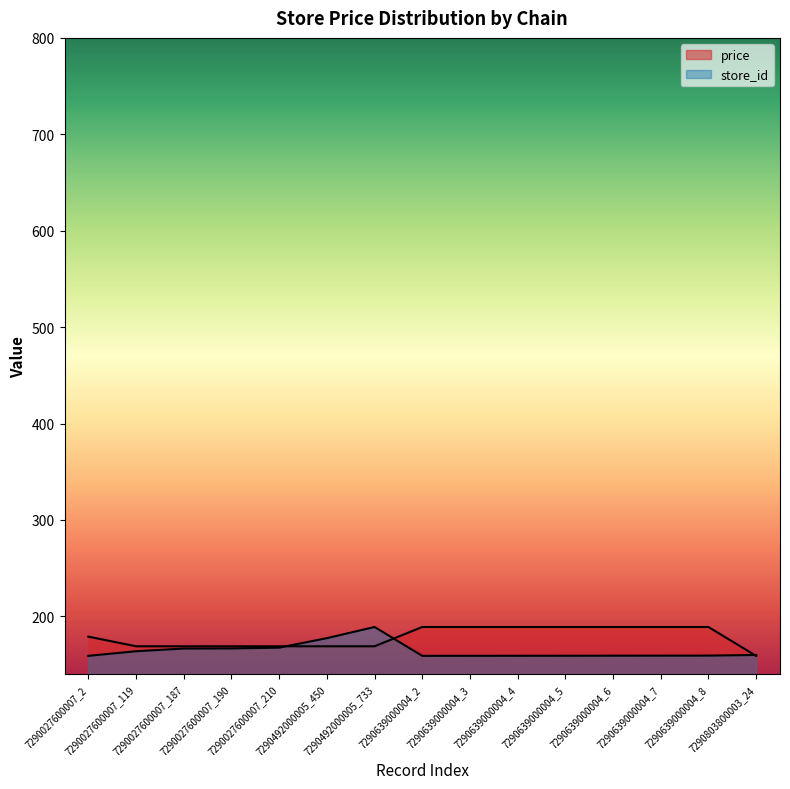

How many lines are shown in the chart?

2